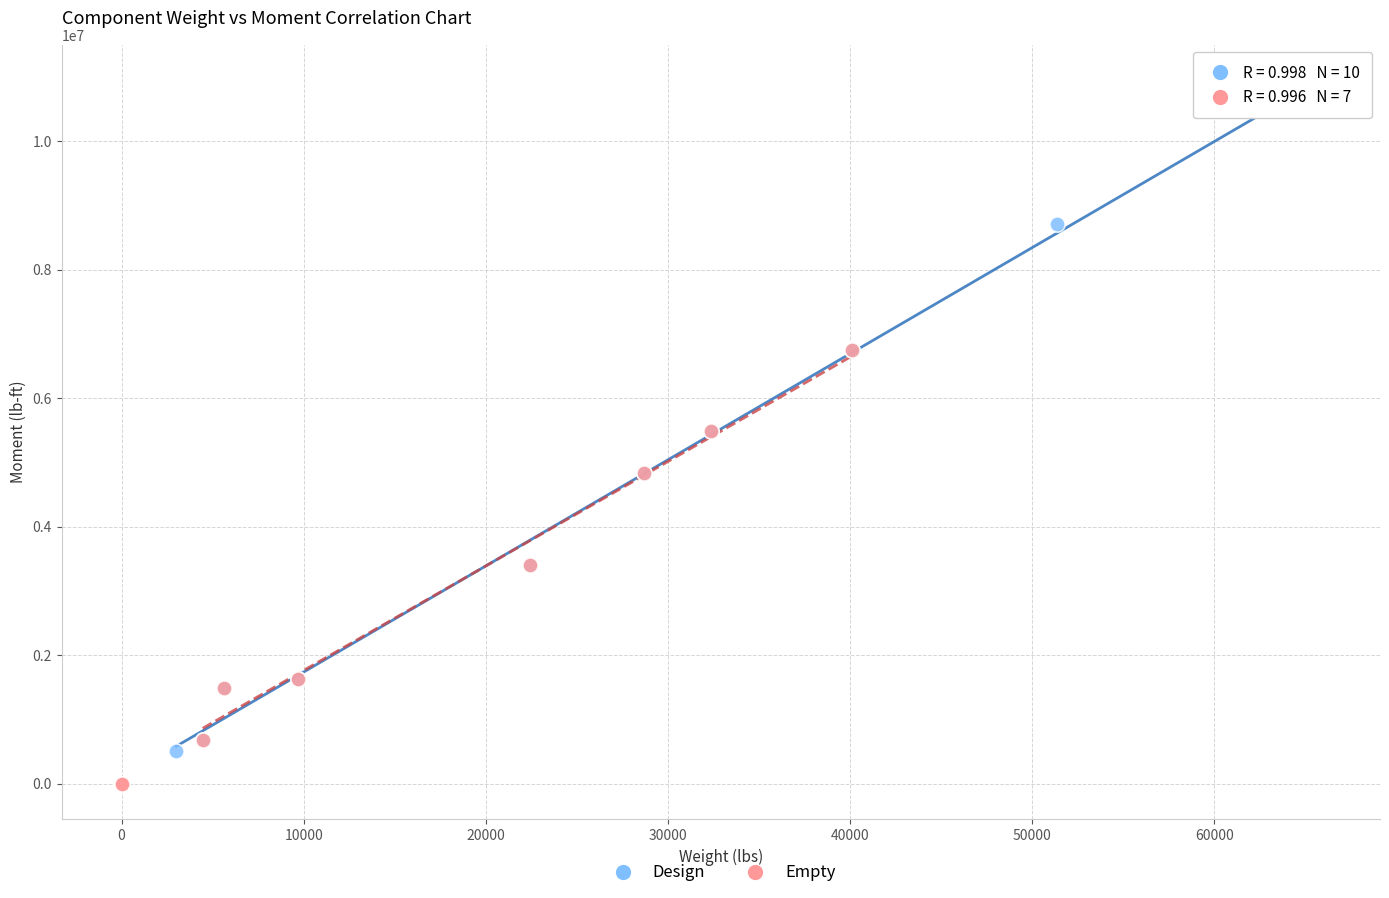

What are all the series names shown in the legend?

Design, Empty